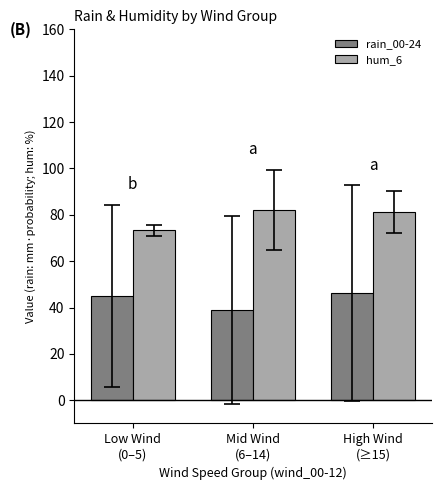

What is the label of the 1st bar from the right?

High Wind
(≥15)